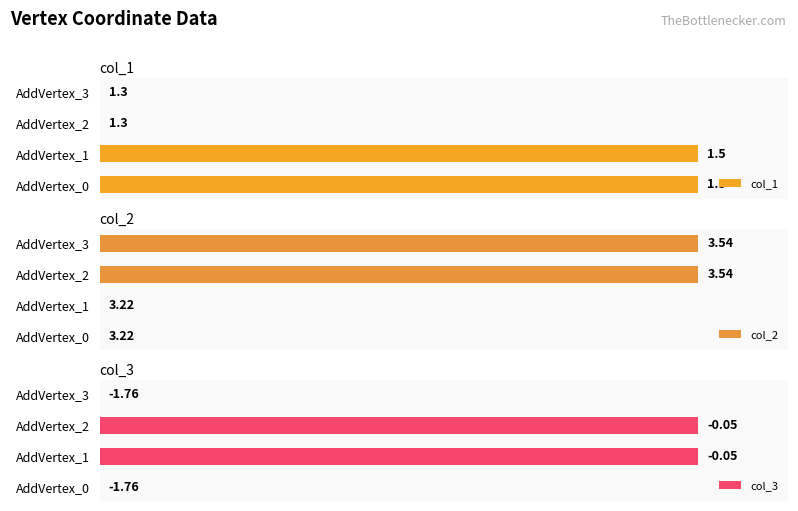

Which series has the largest range (max minus min)?

col_1